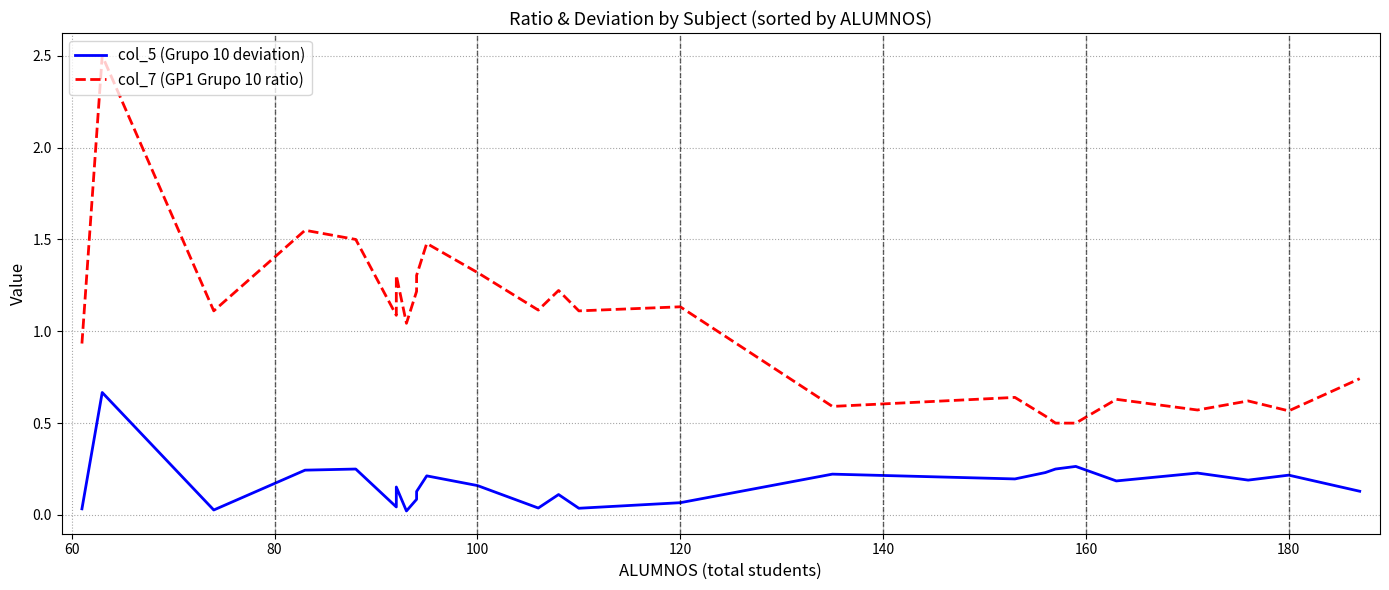

True or false: col_7 (GP1 Grupo 10 ratio) and col_5 (Grupo 10 deviation) intersect in this chart.

False